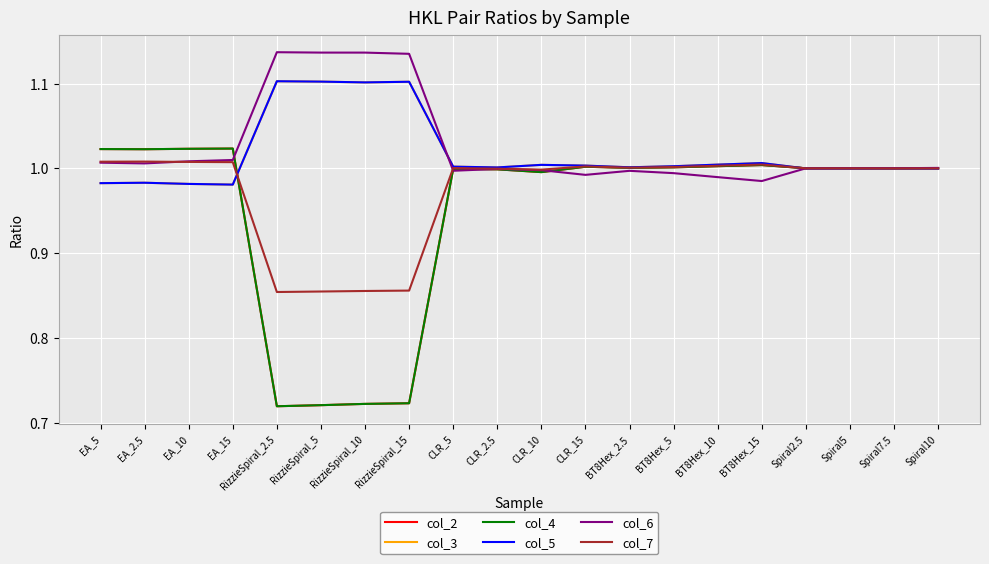

Does the chart have visible grid lines?

Yes